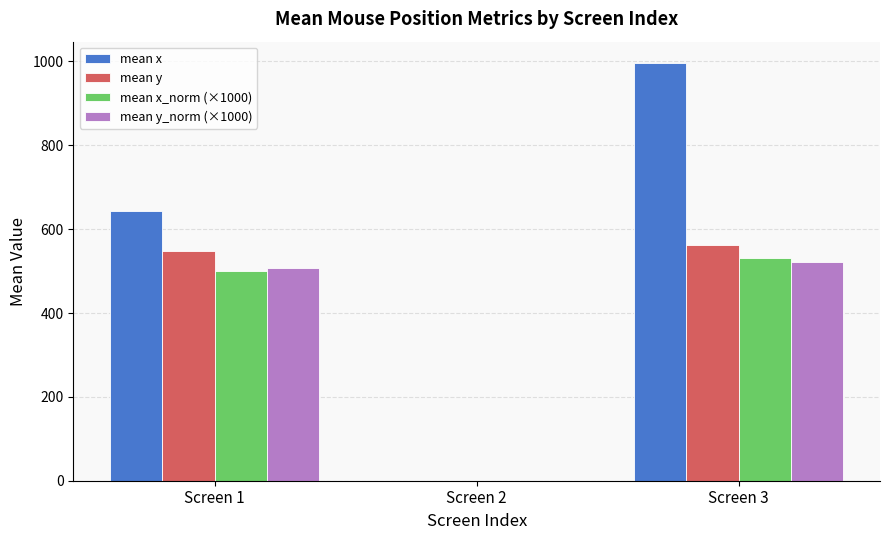

At which category is the sum across all series the highest?

Screen 3